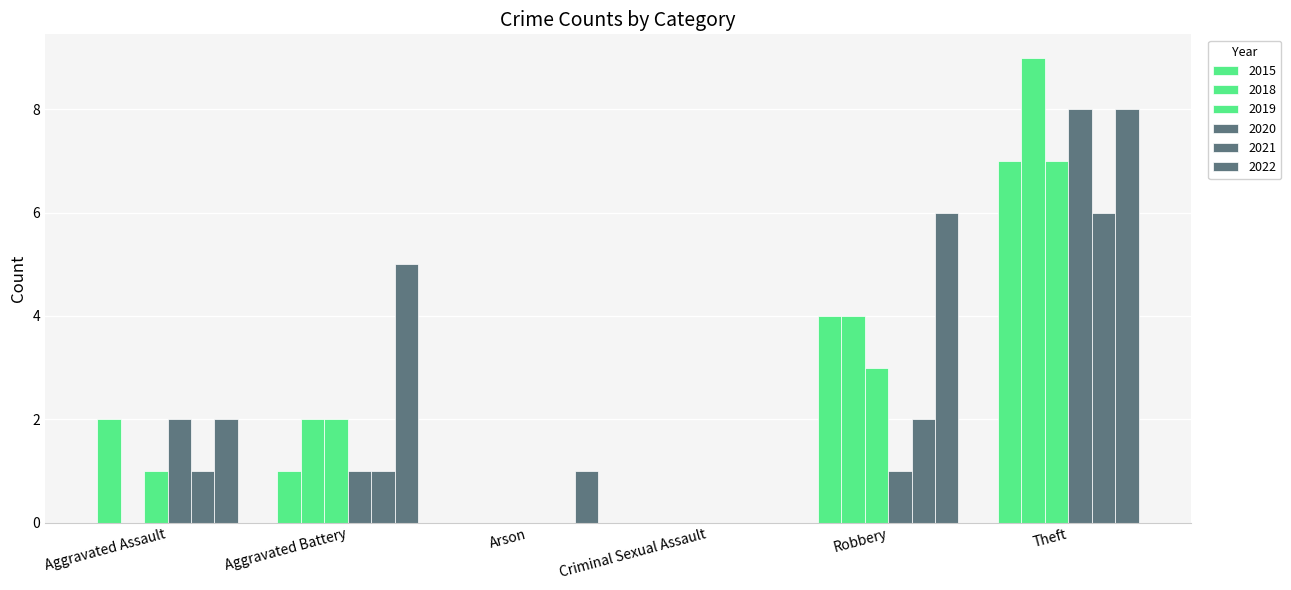

What is the difference between the maximum and minimum values in the 2020 series?

8